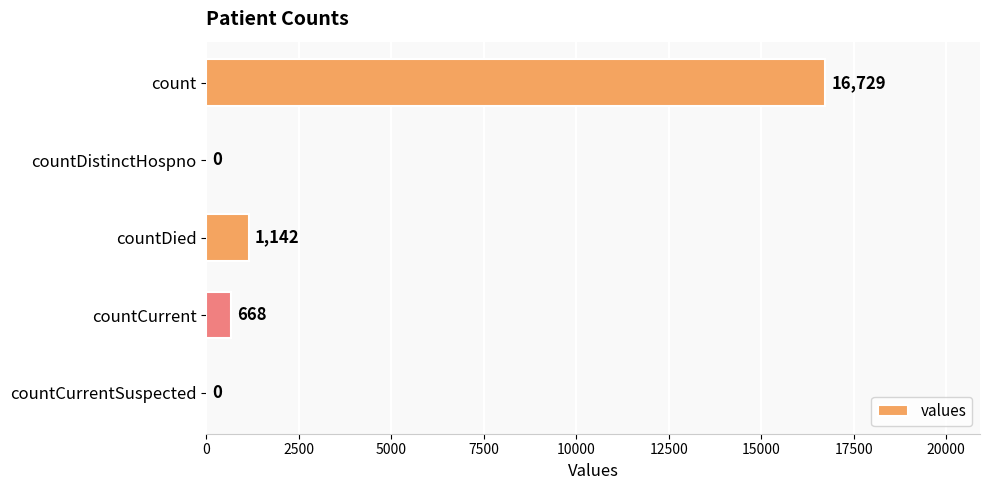

Count the number of categories in the chart.

5